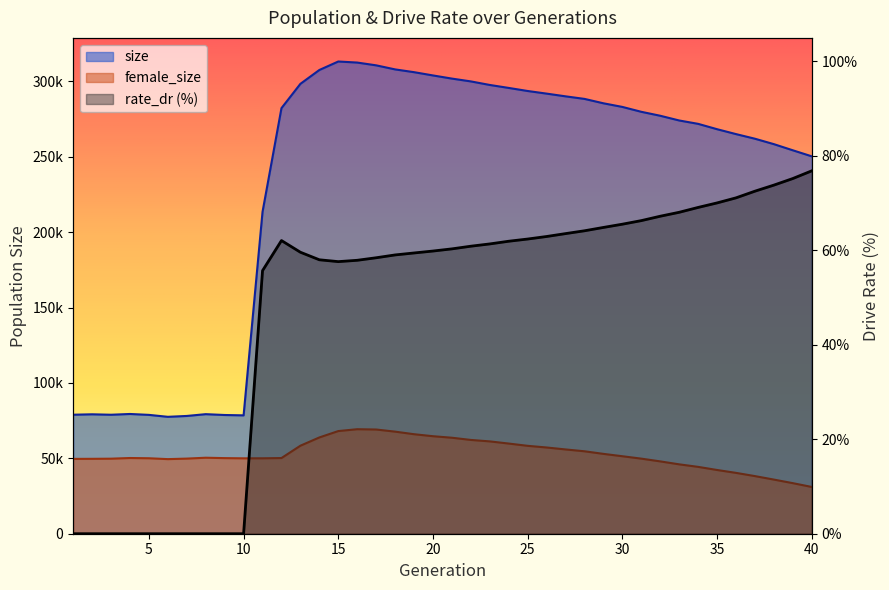

What is the difference between the maximum and minimum values in the female_size series?

38301.0